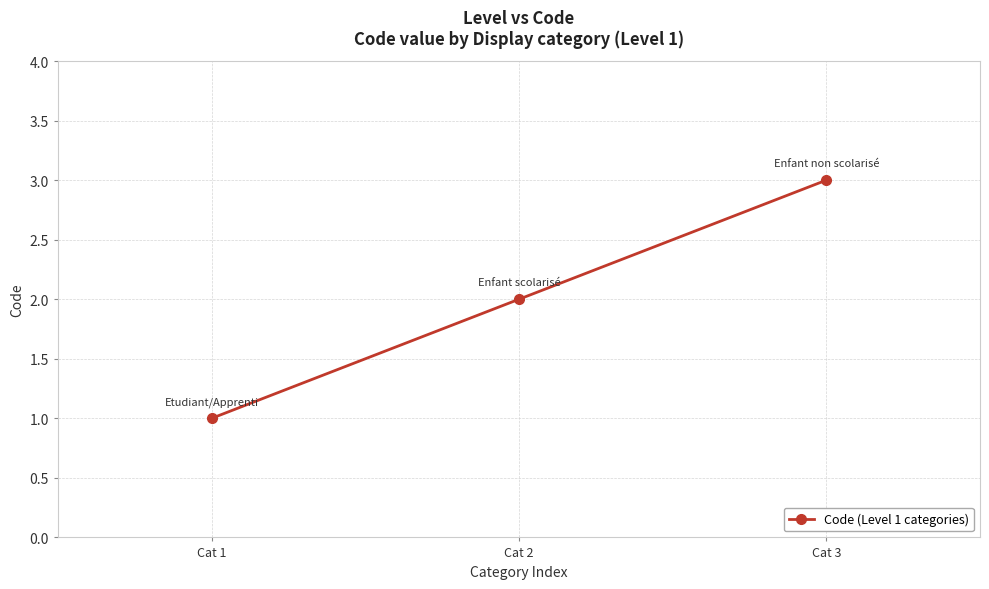

Which label corresponds to the smallest value in the chart?

Cat 1